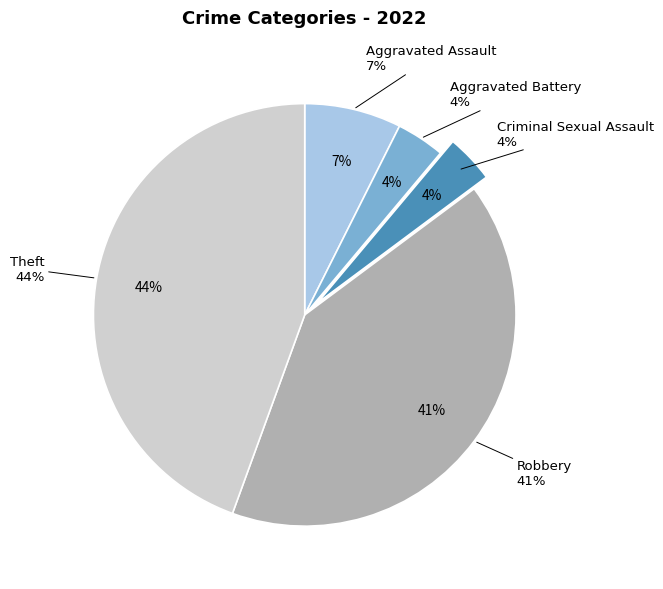

The Aggravated Assault slice represents 7% of the pie. True or false?

True